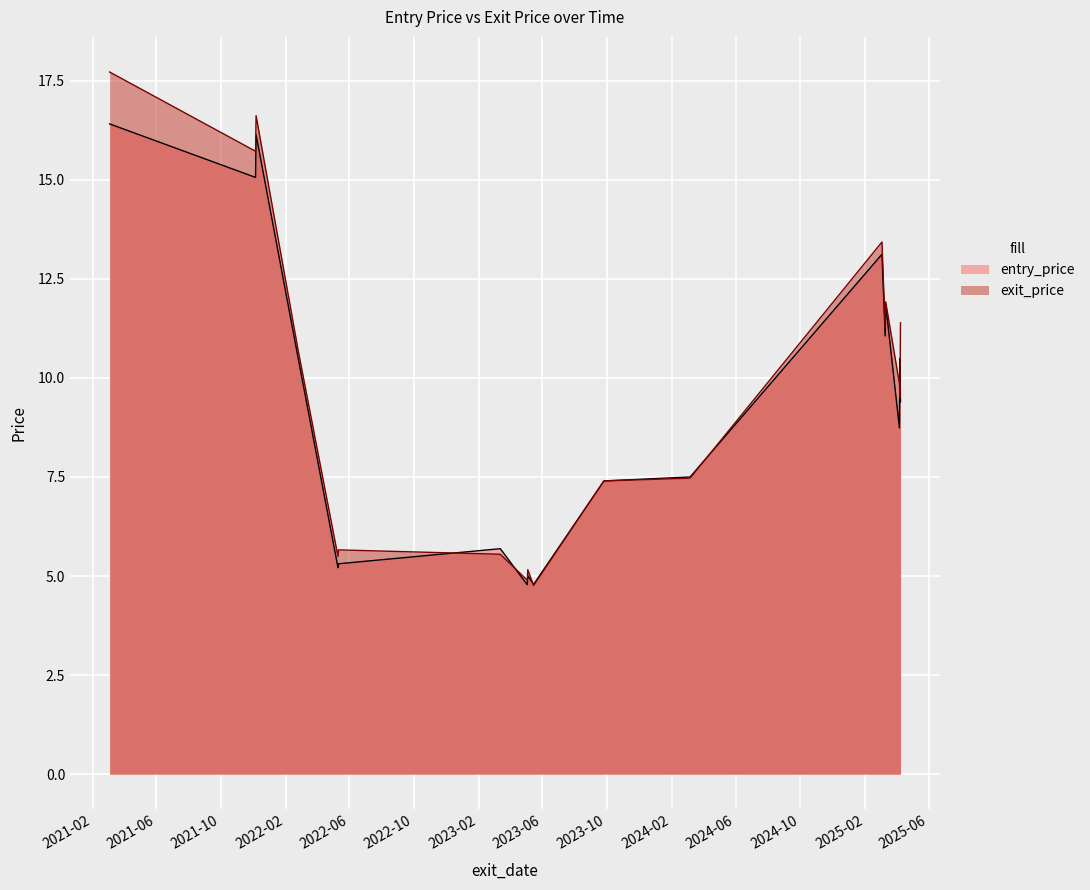

The value of exit_price at 2022-05-12 is 8.9. True or false?

False